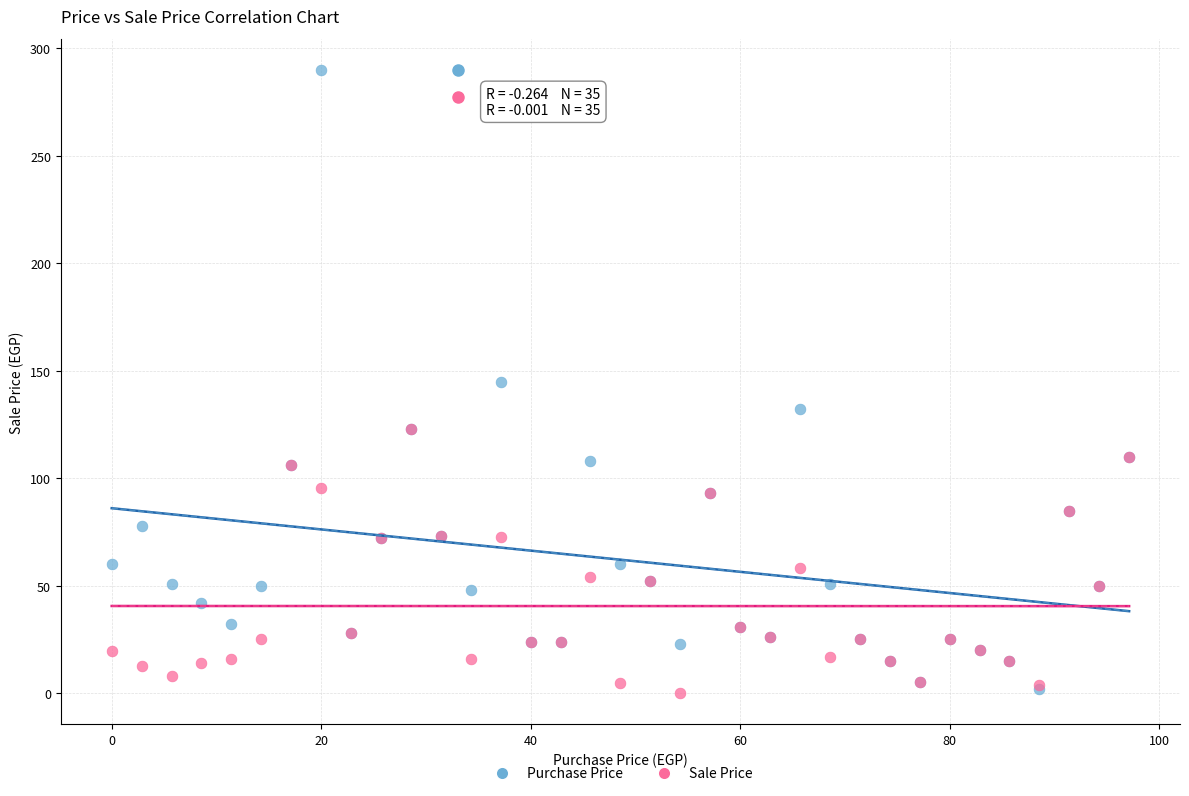

Which series contains the highest Y value?

Purchase Price